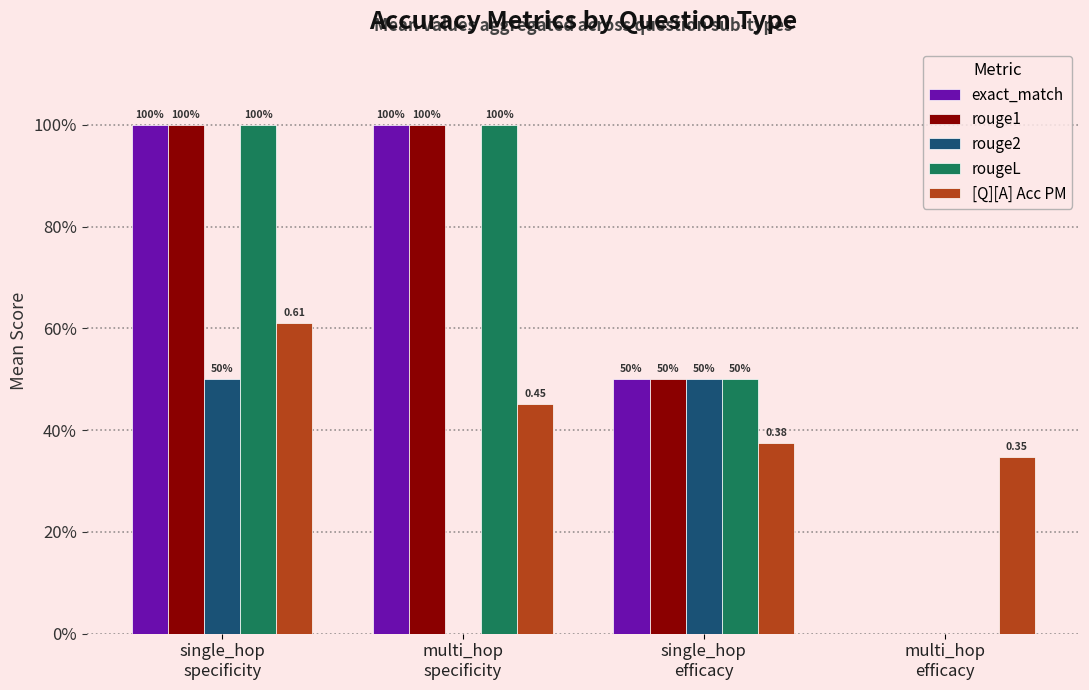

Is the value of rougeL at multi_hop
efficacy greater than the value of rouge2 at single_hop
specificity?

No